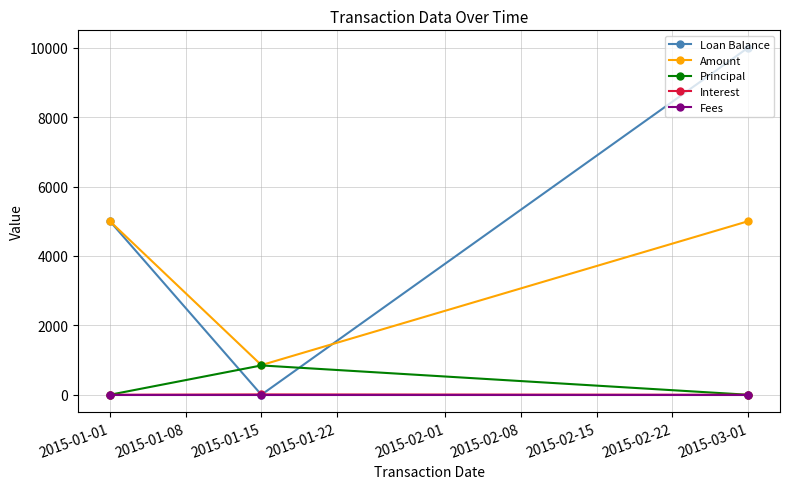

Which series has the largest range (max minus min)?

Loan Balance